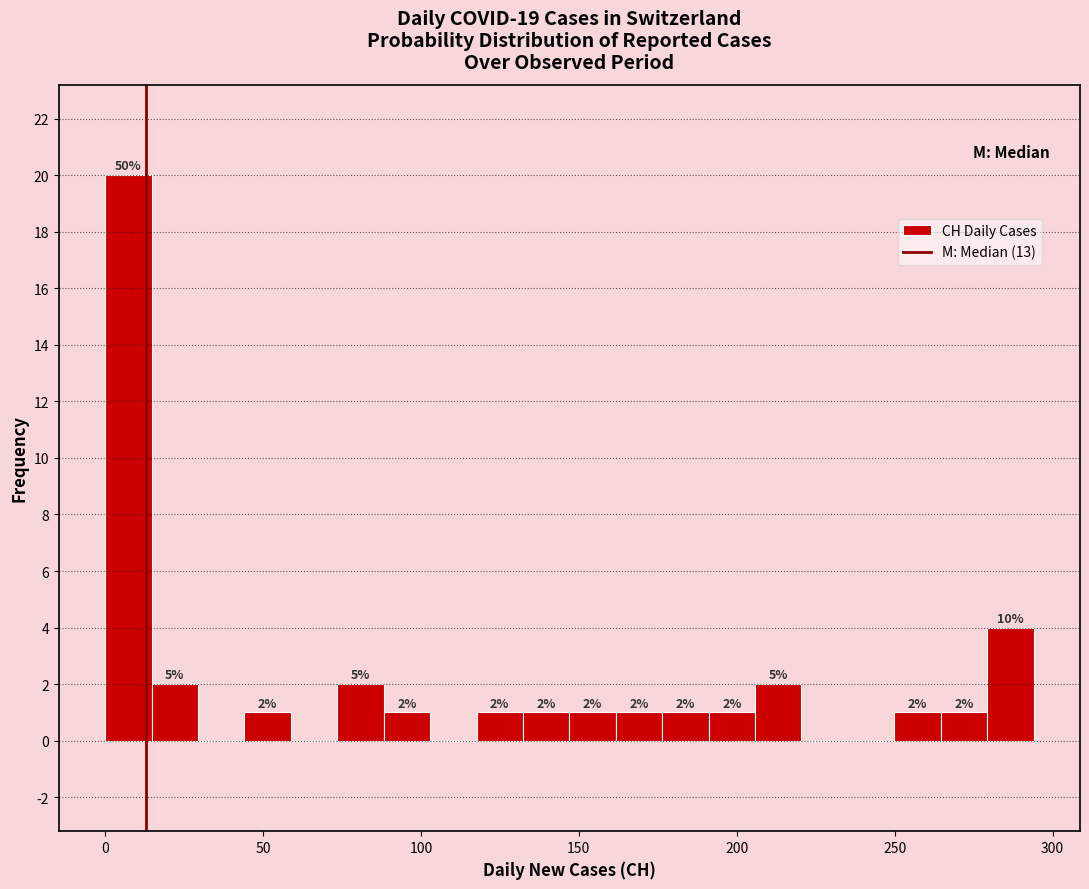

Around what value on the x-axis is the tallest bar? Give the approximate position of its centre, as read against the axis.

5